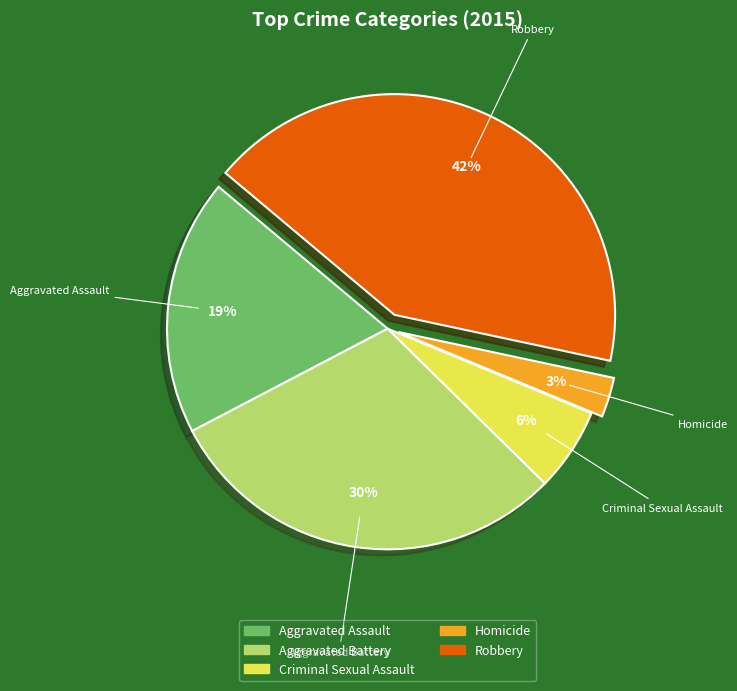

Which has a higher value, Homicide or Aggravated Battery?

Aggravated Battery